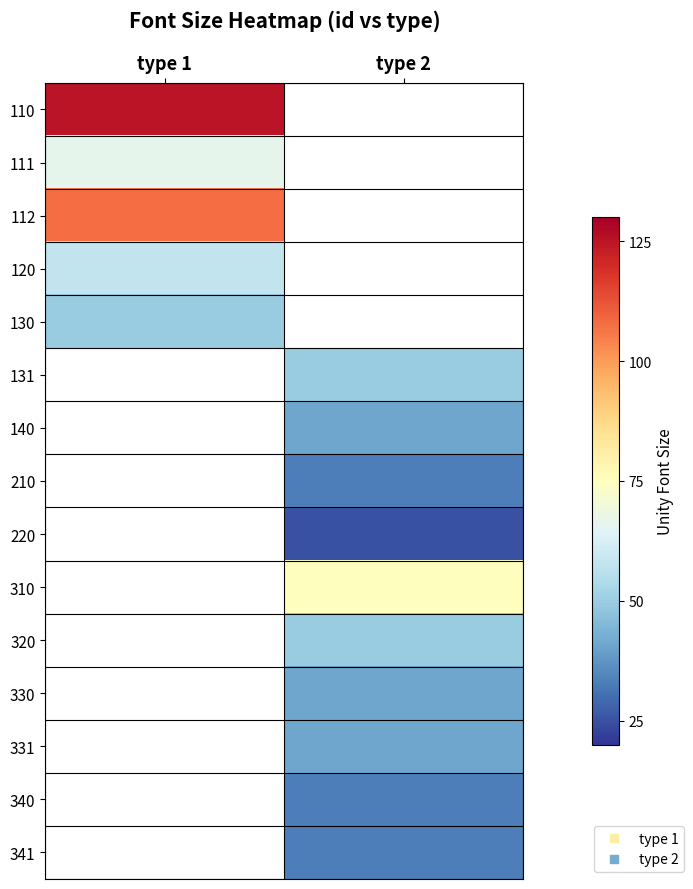

At how many categories does at least one series exceed 25?

2